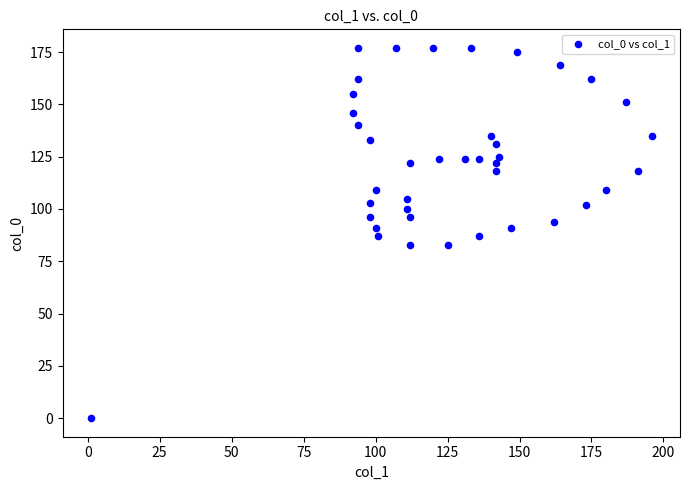

What is the range of Y values (max minus min)?

177